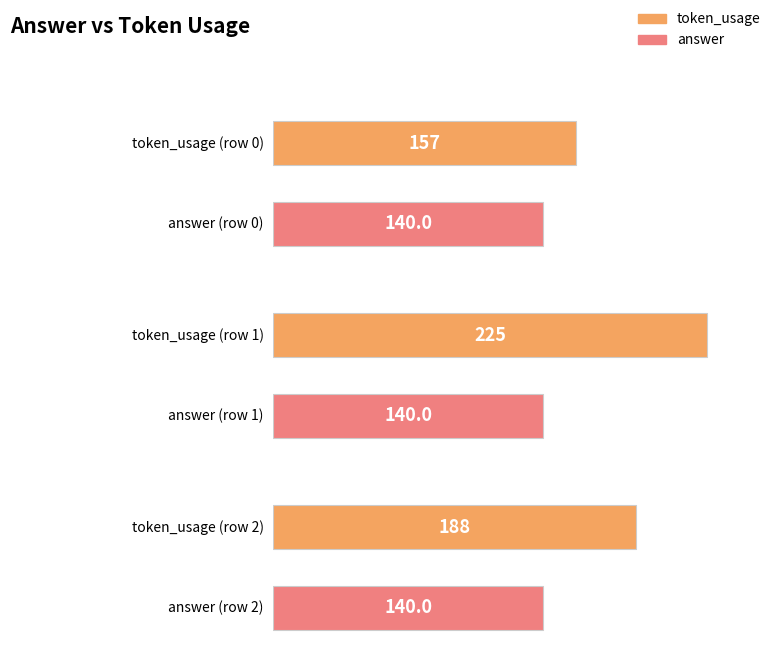

Which series changed the most between 1 and 2?

token_usage